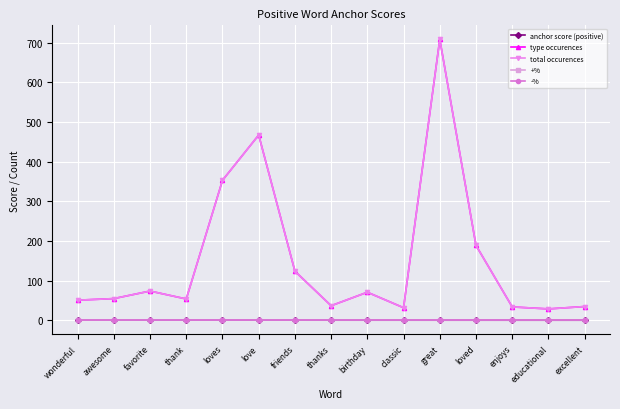

True or false: type occurences and total occurences intersect in this chart.

False